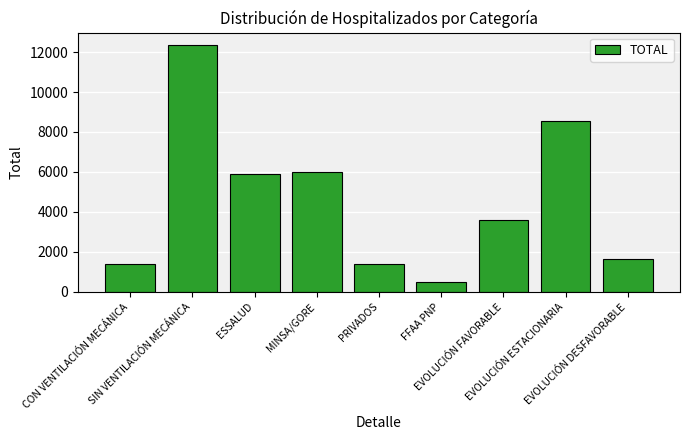

The value at ESSALUD is 8689. True or false?

False